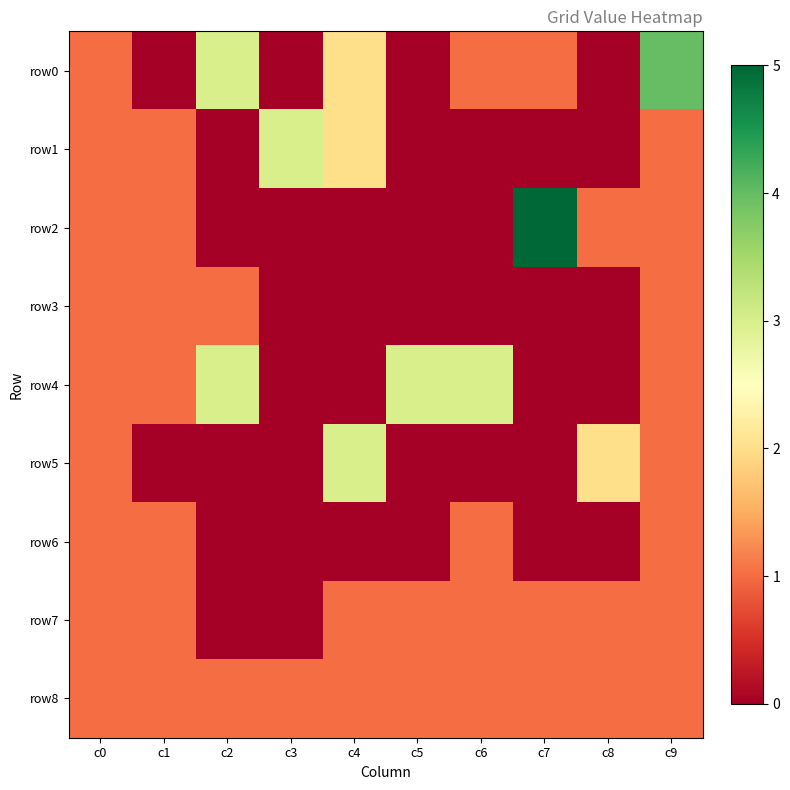

Which series has the largest total across all categories?

row0